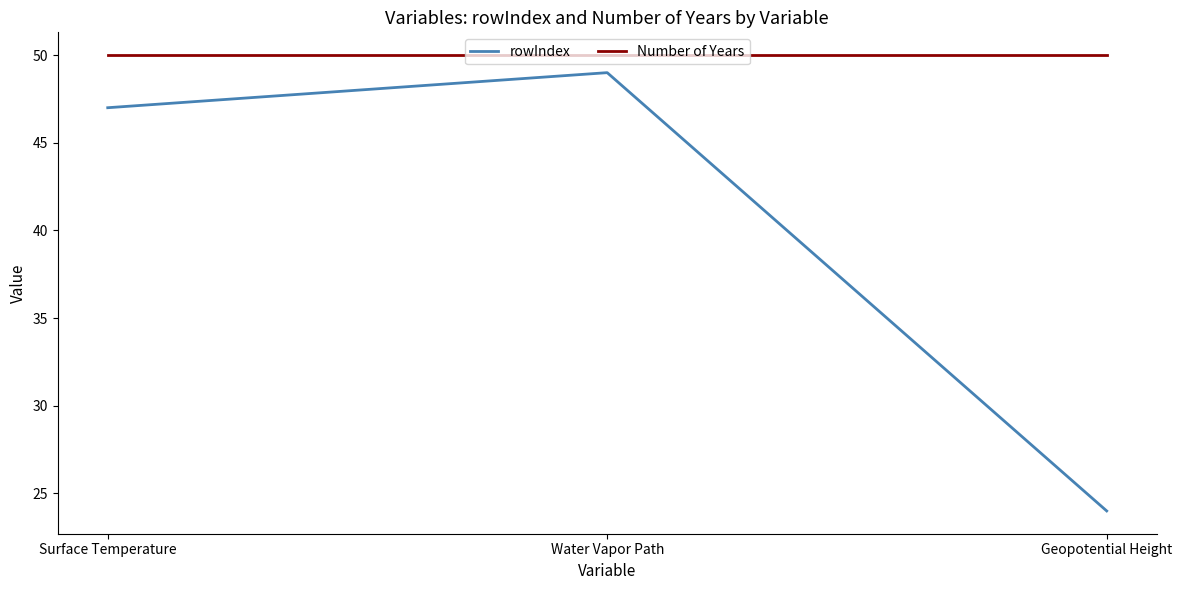

Reading left to right, what are all the values shown in this chart?

rowIndex: Surface Temperature=47	Water Vapor Path=49	Geopotential Height=24
Number of Years: Surface Temperature=50	Water Vapor Path=50	Geopotential Height=50